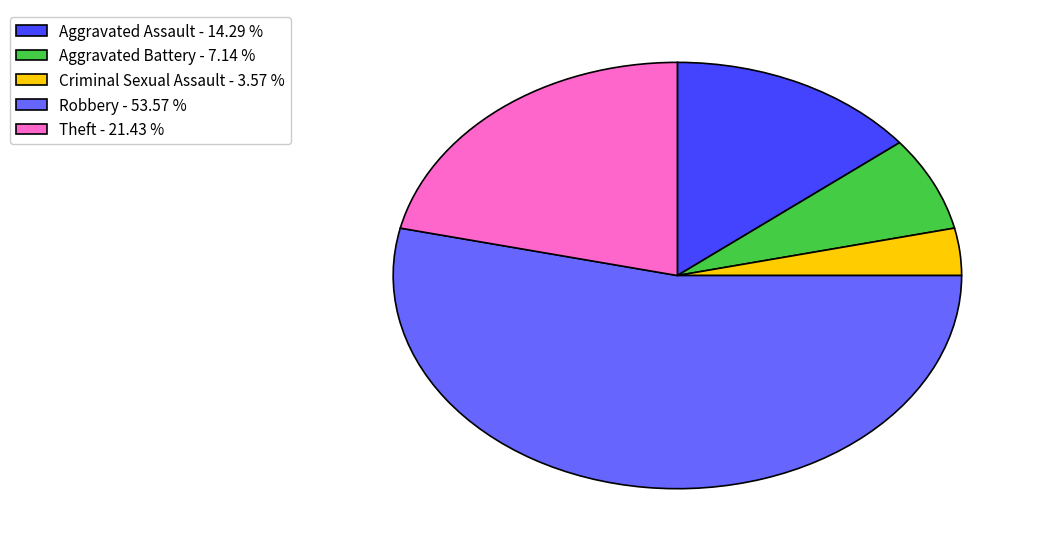

Which category has the biggest portion of the pie?

Robbery